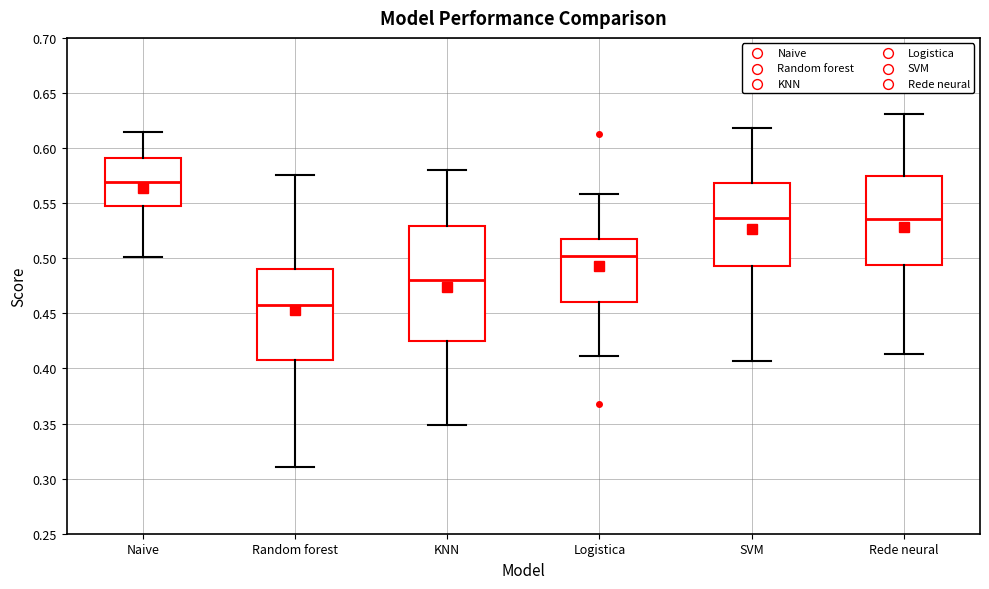

Reading left to right, read every box against the y-axis: the position of its median line, the range the box covers, and the ends of its whiskers. The values are not printed on the chart, so give them approximately, as read against the axis.

Naive: median 0.570, box 0.550 to 0.590, whiskers 0.500 to 0.615
Random forest: median 0.455, box 0.410 to 0.490, whiskers 0.310 to 0.575
KNN: median 0.480, box 0.425 to 0.530, whiskers 0.350 to 0.580
Logistica: median 0.500, box 0.460 to 0.515, whiskers 0.410 to 0.560
SVM: median 0.535, box 0.495 to 0.570, whiskers 0.405 to 0.620
Rede neural: median 0.535, box 0.495 to 0.575, whiskers 0.415 to 0.630